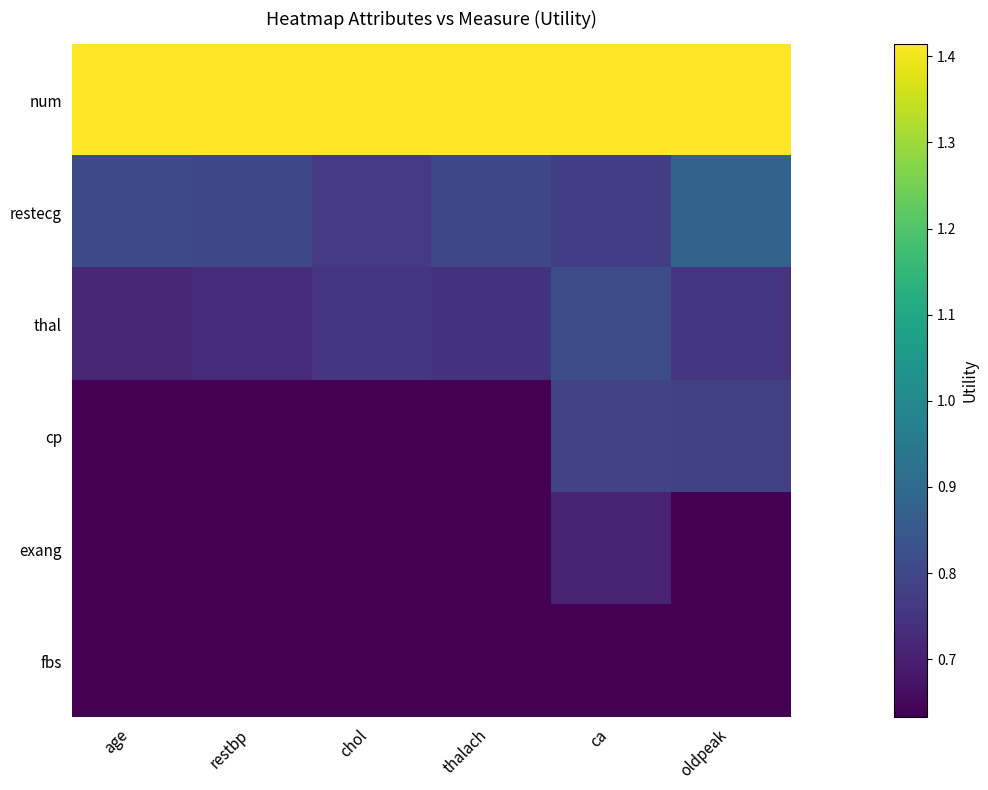

Reading left to right, transcribe all the data shown in this chart.

num: age=1.4	restbp=1.4	chol=1.4	thalach=1.4	ca=1.4	oldpeak=1.4
restecg: age=0.8	restbp=0.8	chol=0.8	thalach=0.8	ca=0.8	oldpeak=0.9
thal: age=0.7	restbp=0.7	chol=0.7	thalach=0.7	ca=0.8	oldpeak=0.8
cp: age=0.6	restbp=0.6	chol=0.6	thalach=0.6	ca=0.8	oldpeak=0.8
exang: age=0.6	restbp=0.6	chol=0.6	thalach=0.6	ca=0.7	oldpeak=0.6
fbs: age=0.6	restbp=0.6	chol=0.6	thalach=0.6	ca=0.6	oldpeak=0.6